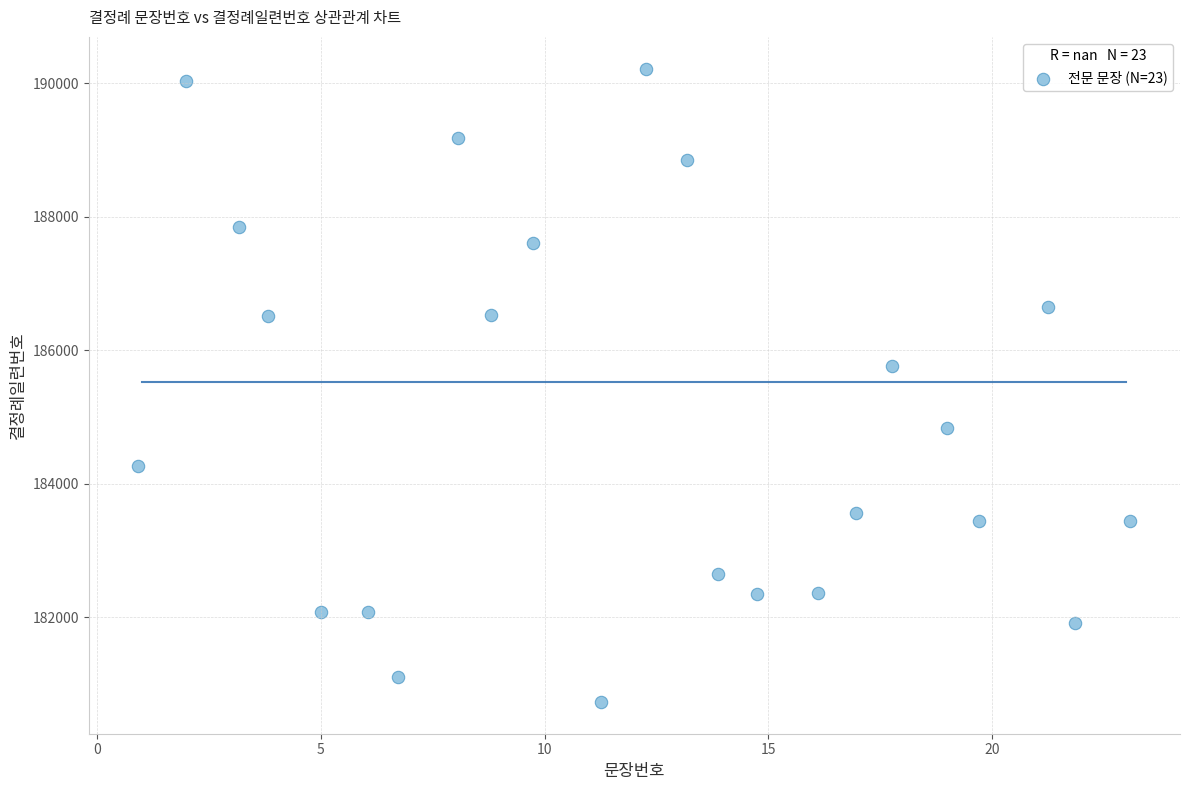

What is the range of X values (max minus min)?

22.2